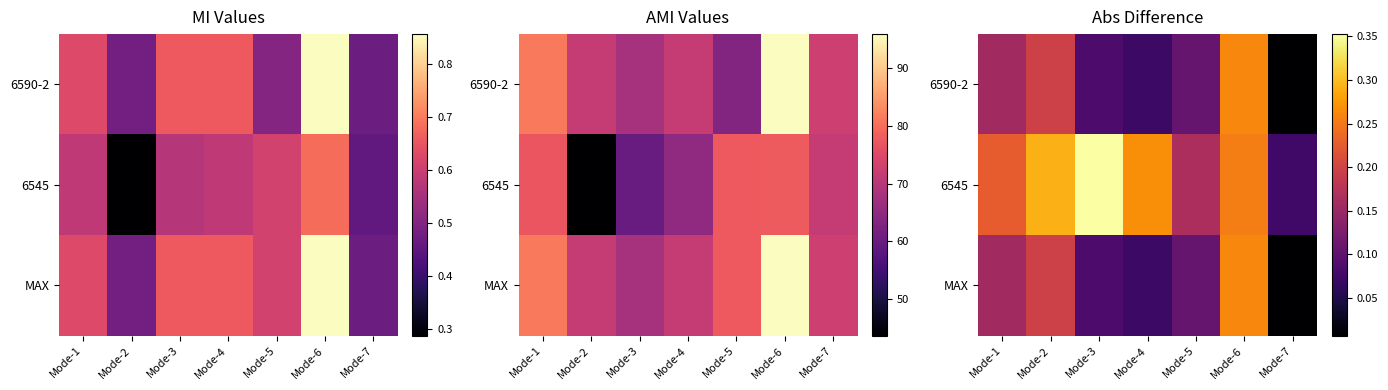

The 6590-2 series shows 0.1 at Mode-5. True or false?

False